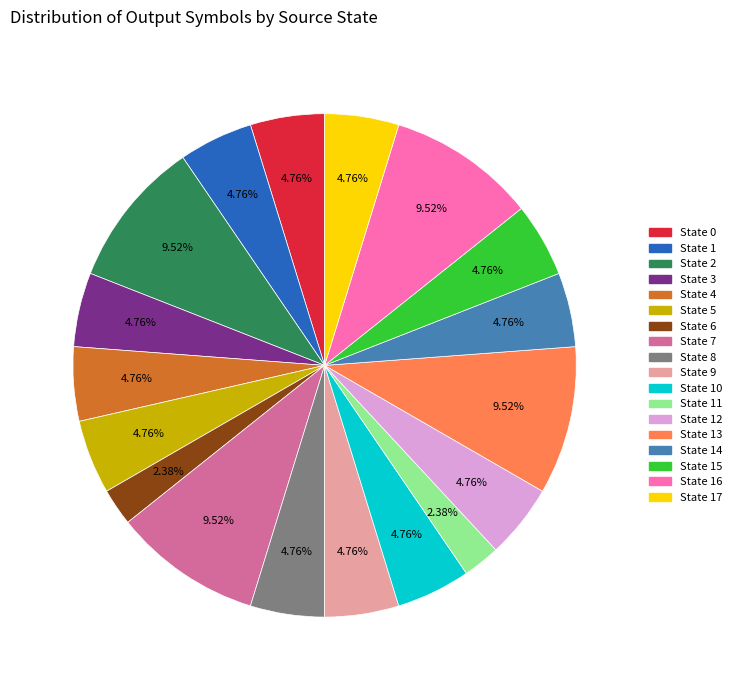

Does any single category account for the majority?

No